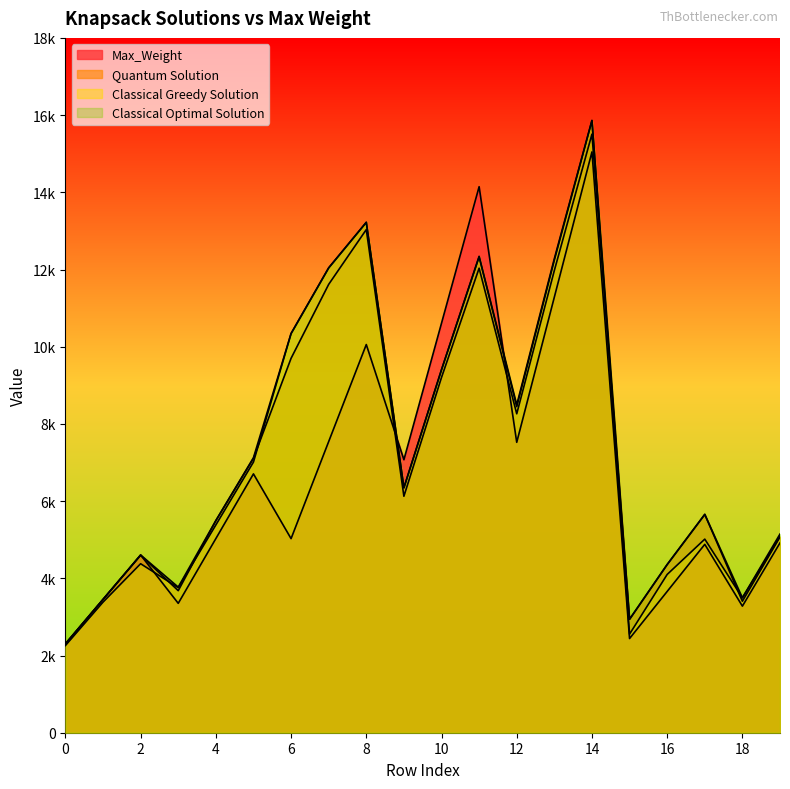

Reading left to right, what are all the values shown in this chart?

Max_Weight: 0=2302	1=3453	2=4604	3=3352	4=5029	5=6705	6=5028	7=7542	8=10056	9=7072	10=10609	11=14145	12=7523	13=11284	14=15046	15=2440	16=3660	17=4880	18=3279	19=4918
Quantum Solution: 0=2300	1=3452	2=4598	3=3680	4=5495	5=7107	6=9699	7=11615	8=13034	9=6126	10=9203	11=12034	12=8262	13=11974	14=15506	15=2939	16=4357	17=5656	18=3406	19=5071
Classical Greedy Solution: 0=2258	1=3382	2=4378	3=3757	4=5382	5=7011	6=10341	7=12042	8=13222	9=6345	10=9398	11=12326	12=8446	13=12242	14=15856	15=2554	16=4100	17=5015	18=3495	19=5086
Classical Optimal Solution: 0=2302	1=3453	2=4604	3=3772	4=5495	5=7124	6=10341	7=12042	8=13222	9=6345	10=9409	11=12342	12=8495	13=12282	14=15863	15=2939	16=4357	17=5656	18=3495	19=5147